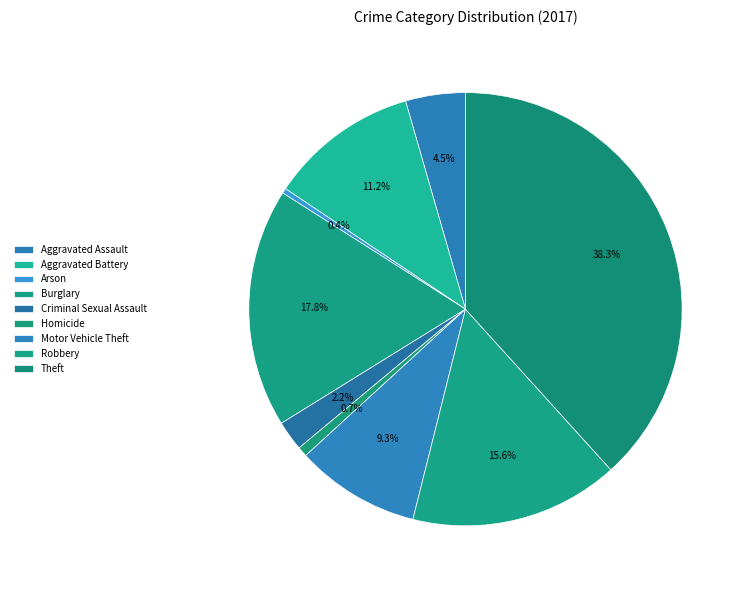

Count the number of slices in the pie.

9